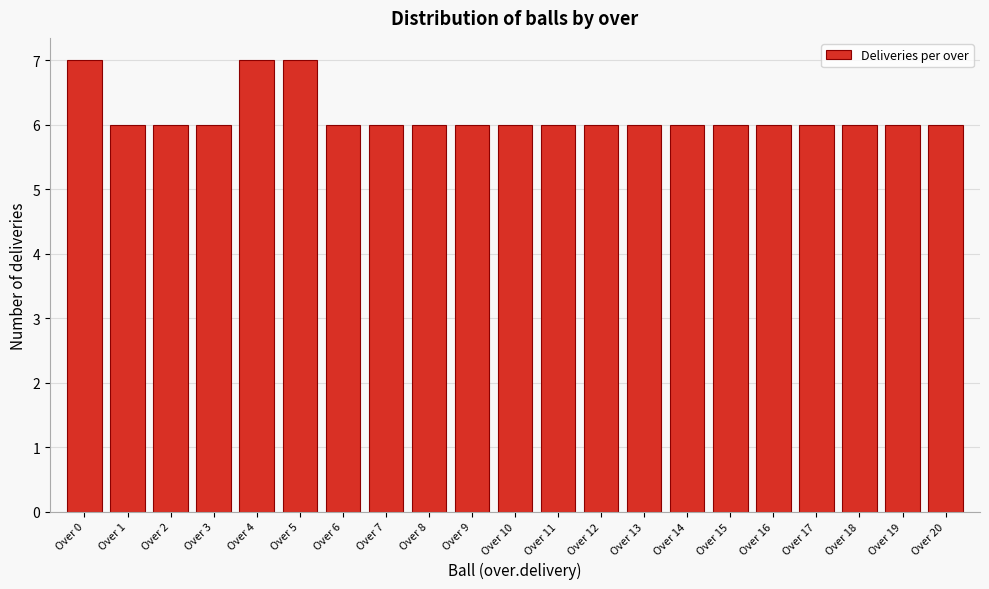

Reading left to right, extract all data points from this chart.

7	6	6	6	7	7	6	6	6	6	6	6	6	6	6	6	6	6	6	6	6